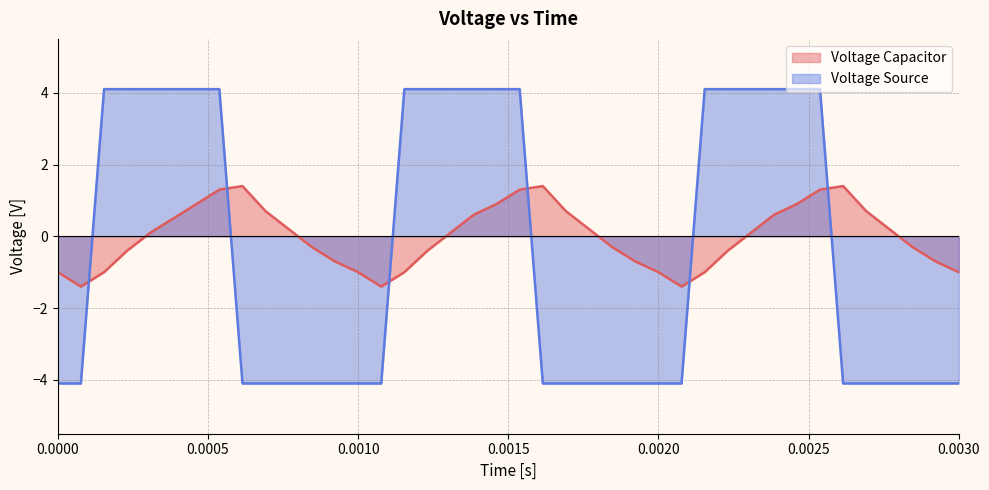

What are all the series names shown in the legend?

Voltage Capacitor, Voltage Source